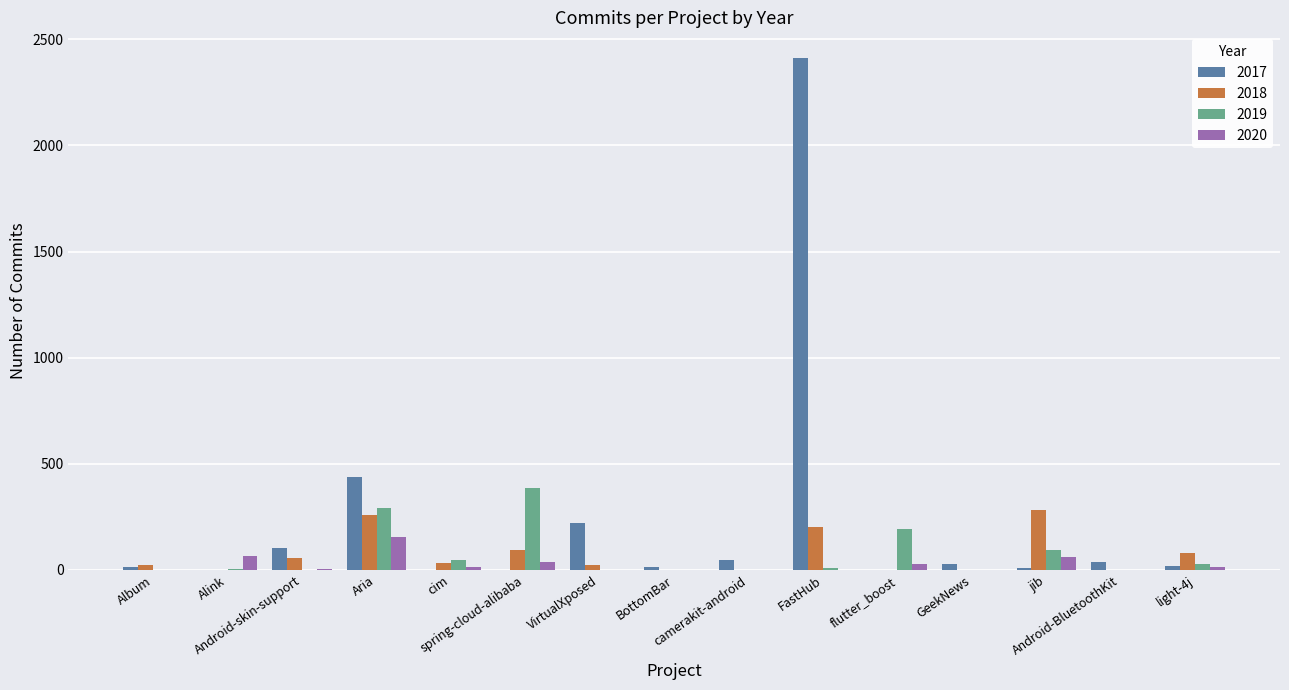

What is the sum of all 2020 values?

382